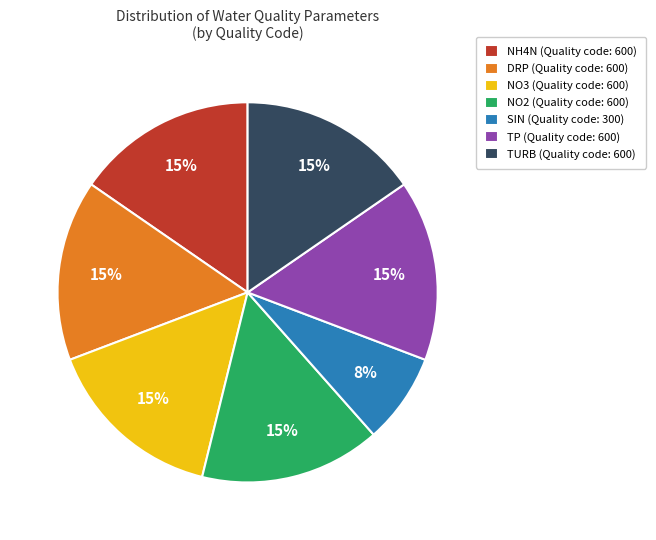

To the nearest percent, what is the combined percentage of TP (Quality code: 600) and DRP (Quality code: 600)?

31%